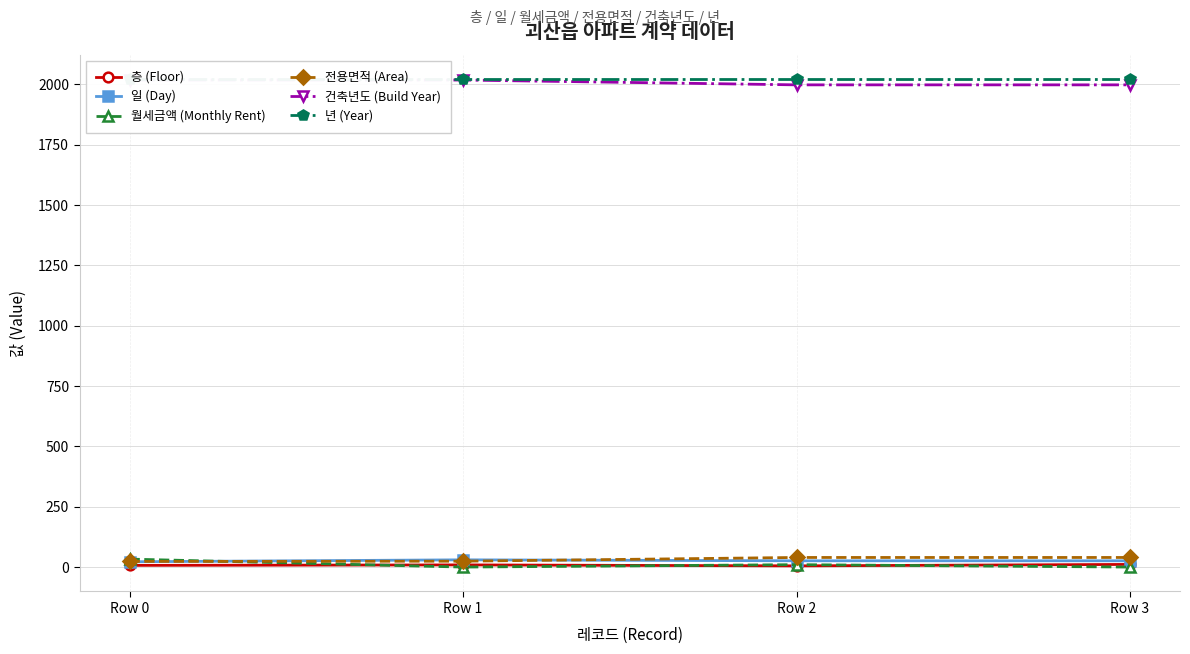

Rank the series at Row 1 from lowest to highest value.

월세금액 (Monthly Rent), 층 (Floor), 전용면적 (Area), 일 (Day), 건축년도 (Build Year), 년 (Year)